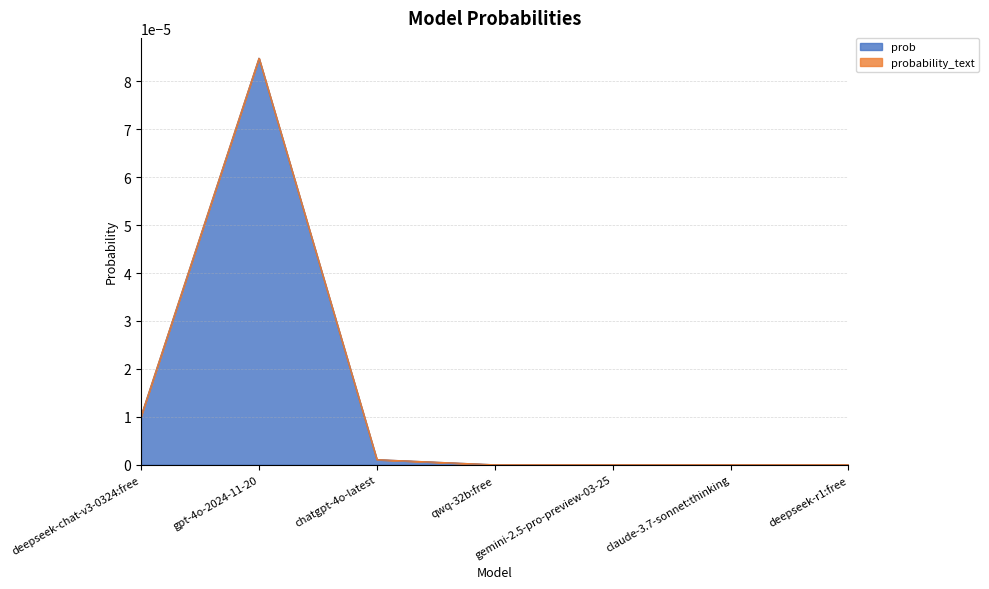

At which category is the sum across all series the highest?

gpt-4o-2024-11-20